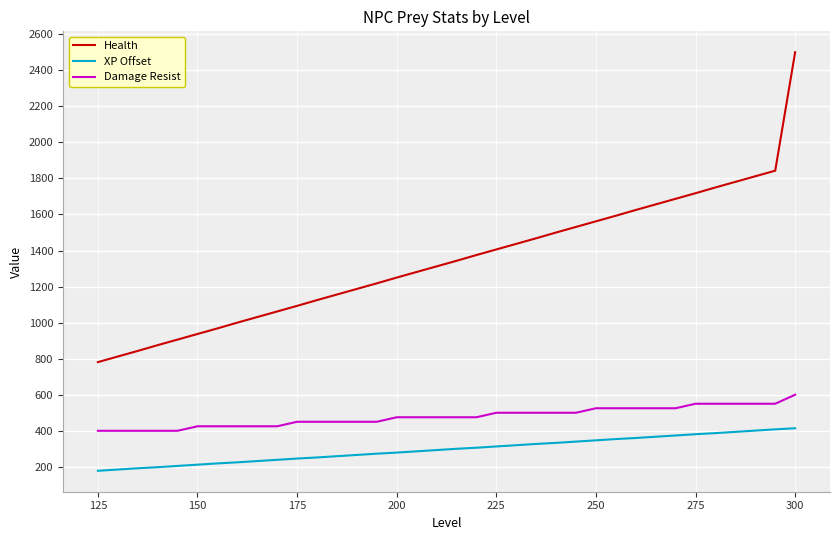

True or false: Health and XP Offset cross at least once.

False